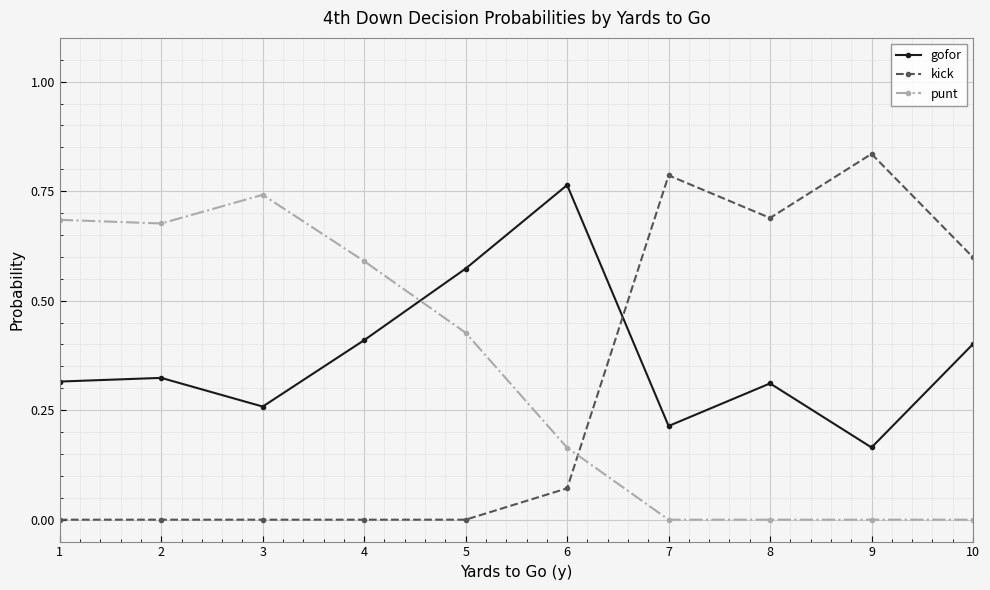

What are all the series names shown in the legend?

gofor, kick, punt